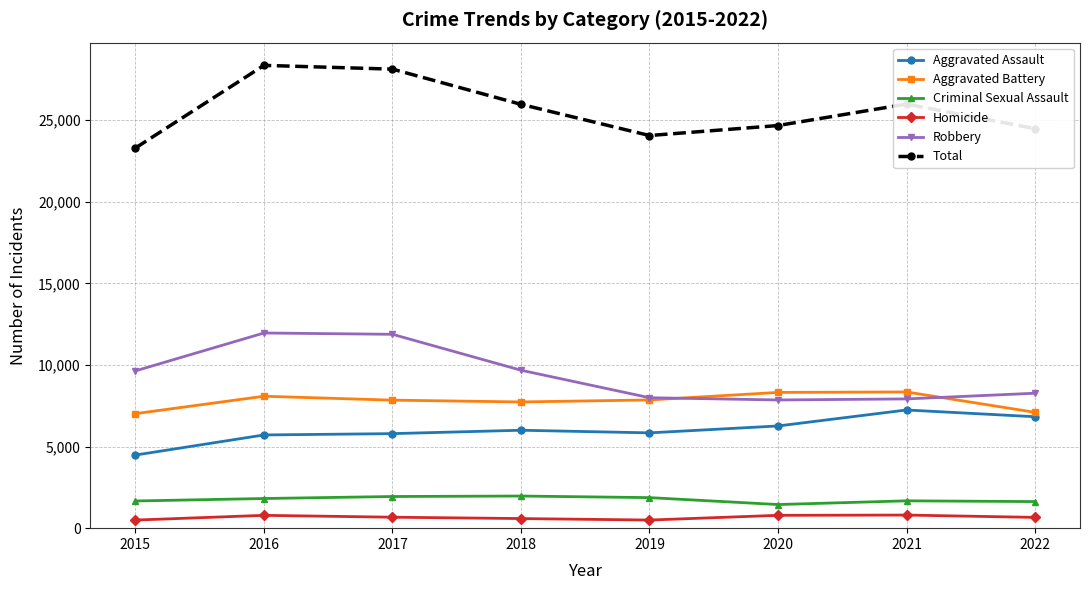

Does the chart display data point markers on the line(s)?

Yes